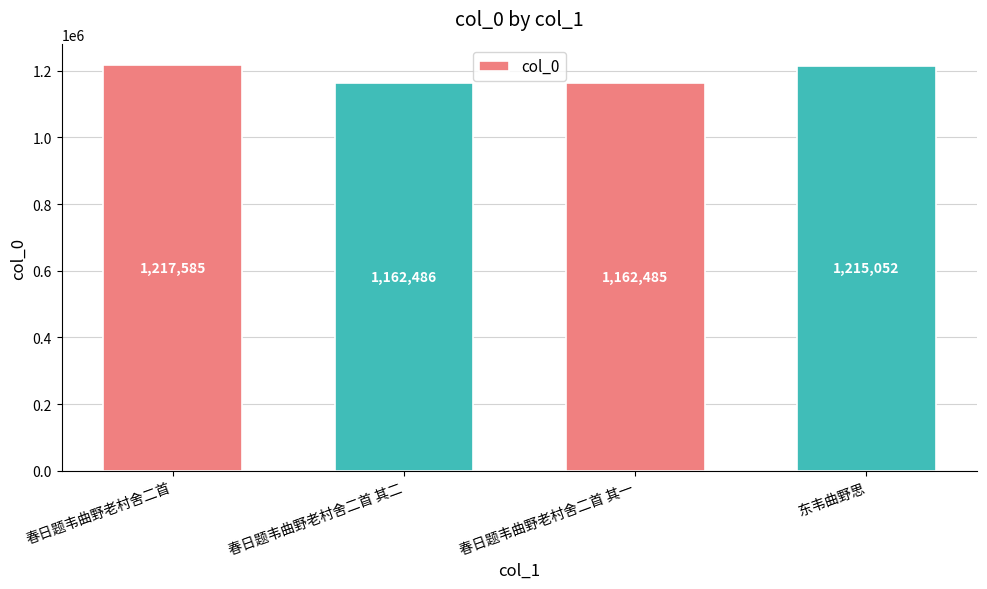

What is the ratio of the value at 春日题韦曲野老村舍二首 其一 to the value at 东韦曲野思?

1.0